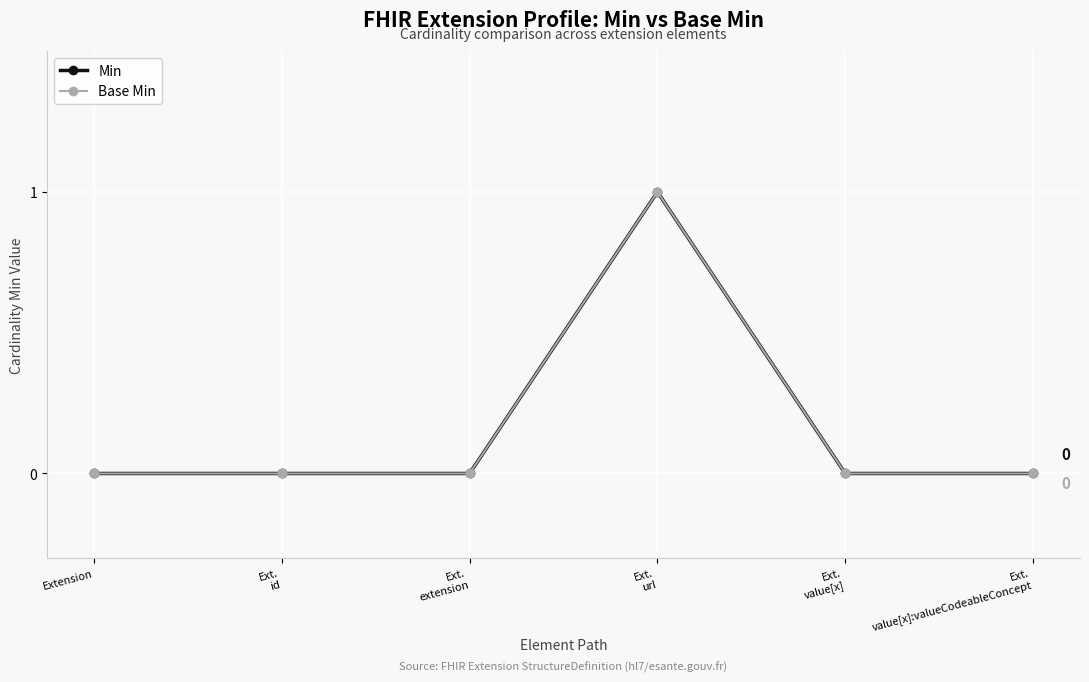

List the series in order of their peak value, lowest first.

Min, Base Min